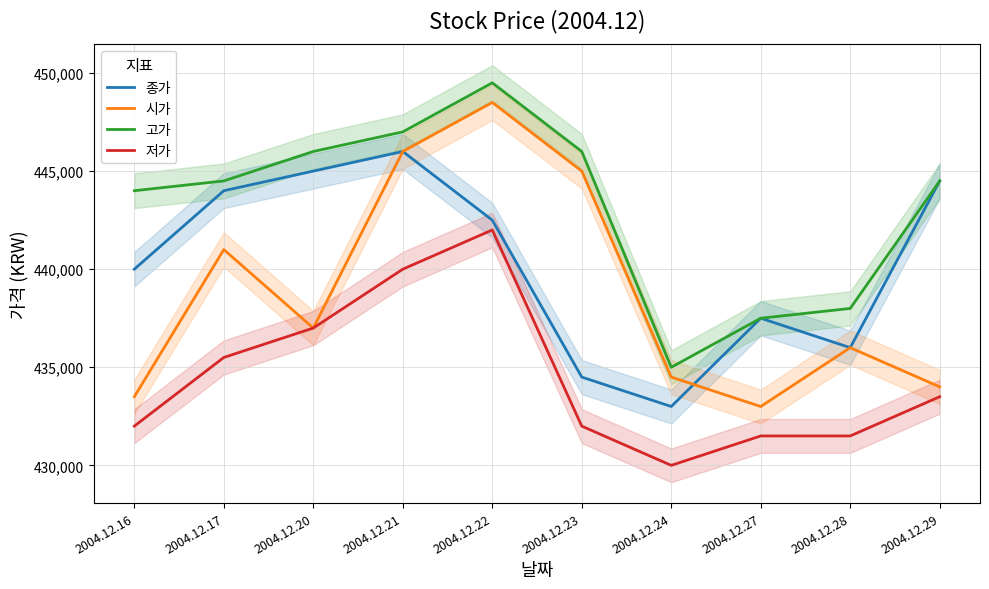

Is the value of 고가 at 2004.12.16 greater than the value of 종가 at 2004.12.27?

Yes